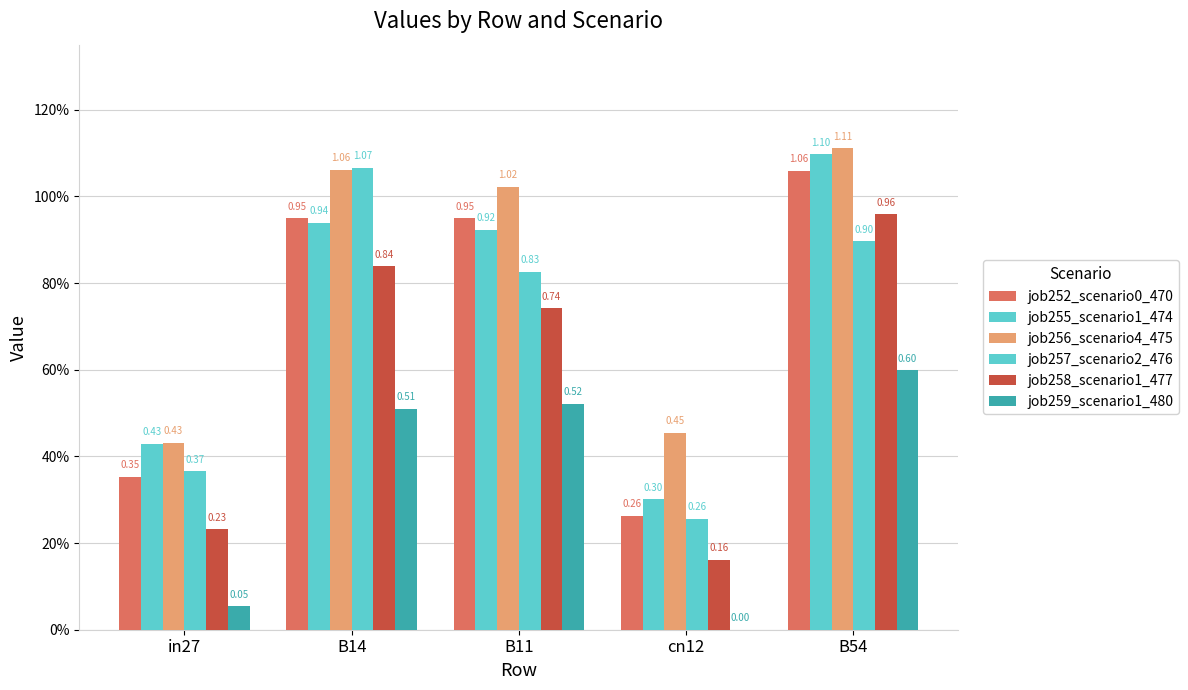

What is the sum of the job258_scenario1_477 values at in27 and B54?

1.2